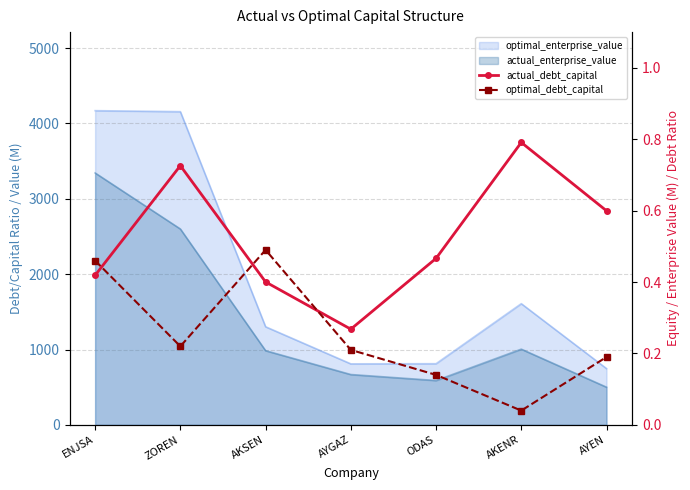

Is it true that optimal_debt_capital equals 0.2 at ZOREN?

True